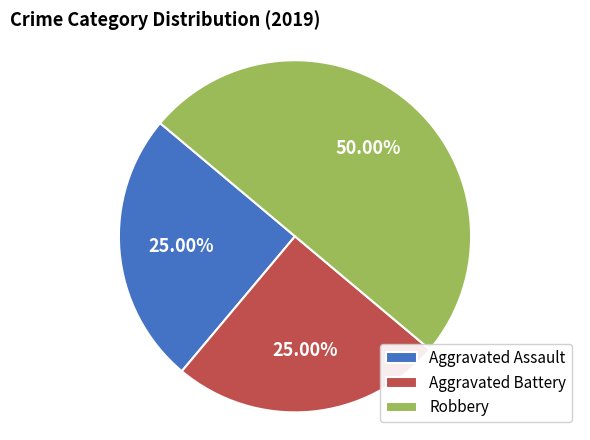

What portion of the pie excludes Robbery?

50.0%